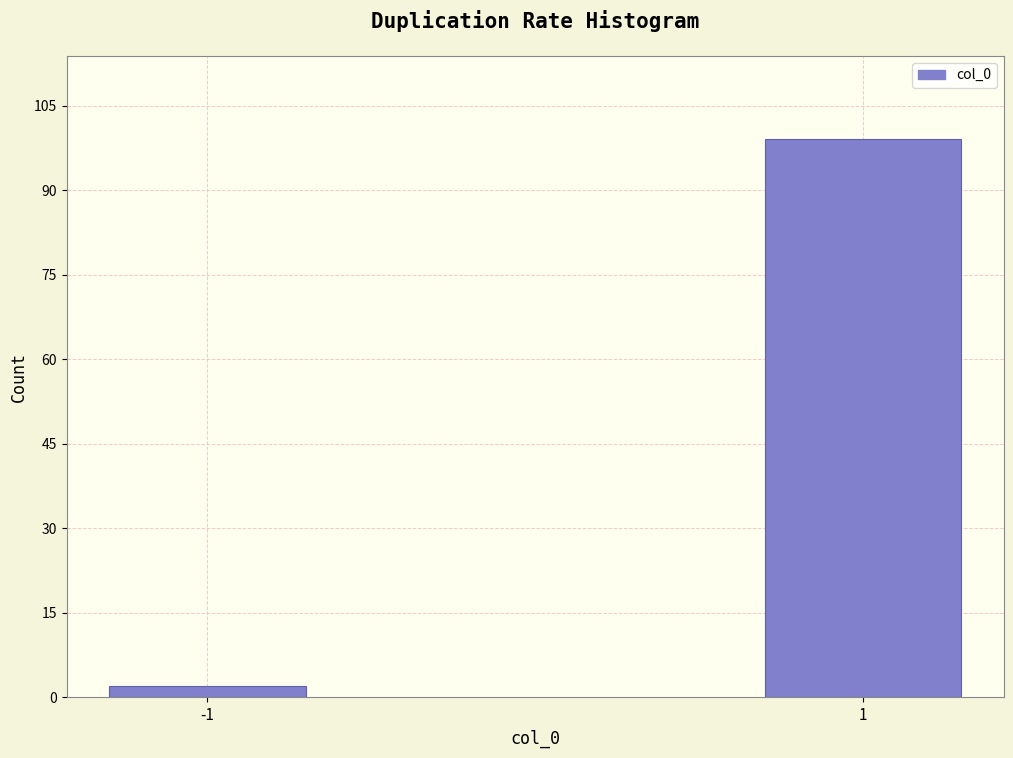

Reading right to left, list all the values displayed in this chart.

99	2